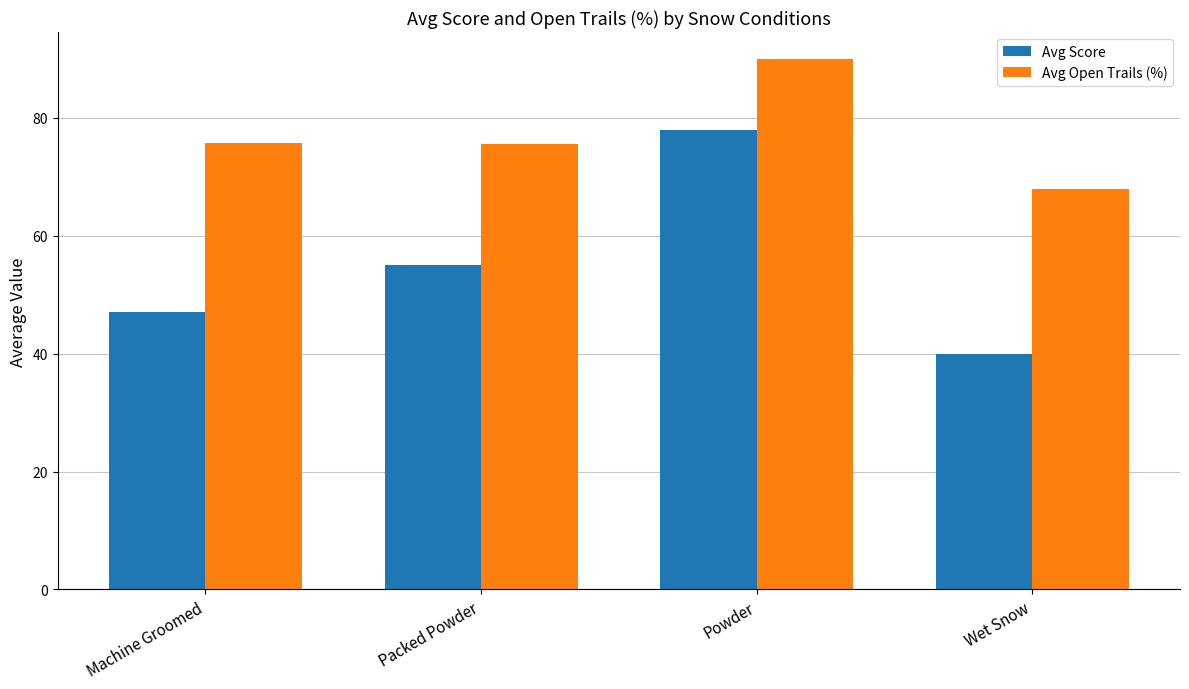

What is the label of the 4th bar from the right?

Machine Groomed